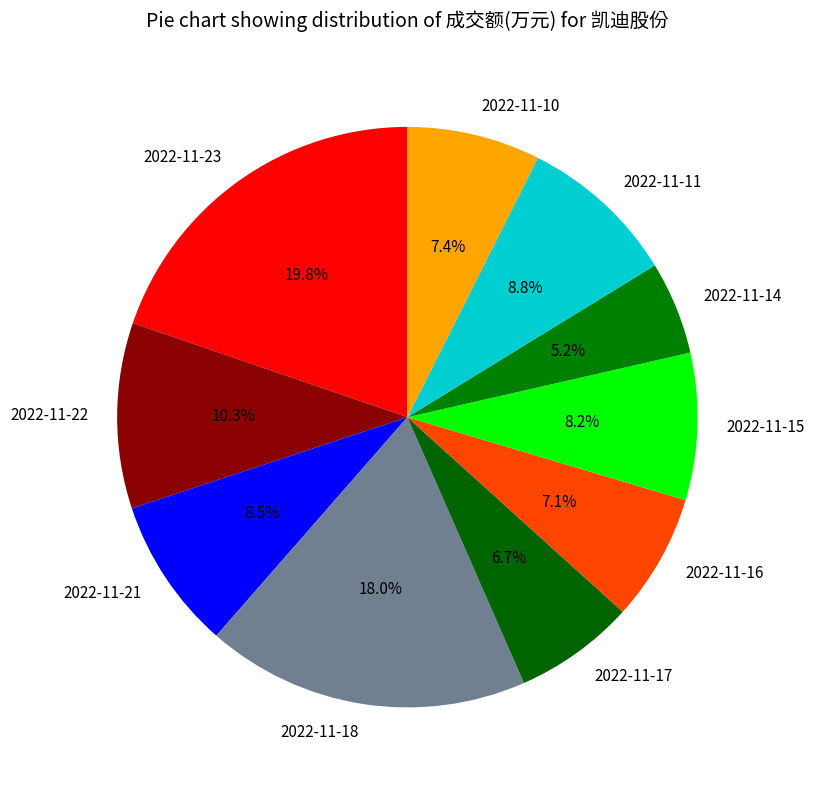

What percentage is the 2022-11-11 slice, to the nearest percent?

9%